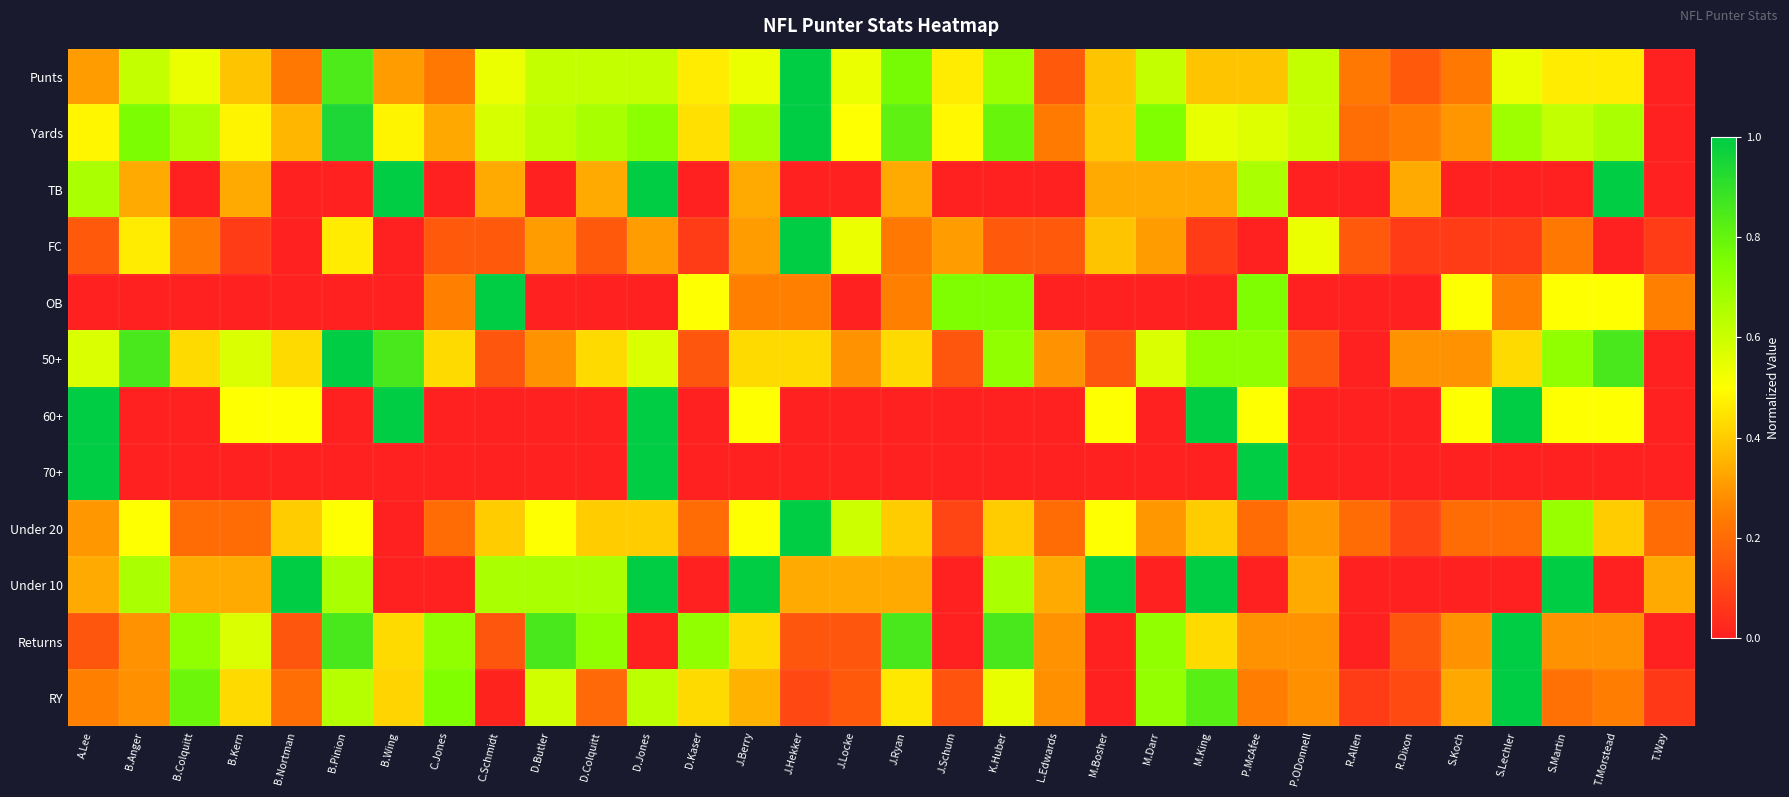

At C.Jones, list the series in order from smallest to largest.

TB, 60+, 70+, Under 10, FC, Under 20, Punts, OB, Yards, 50+, Returns, RY